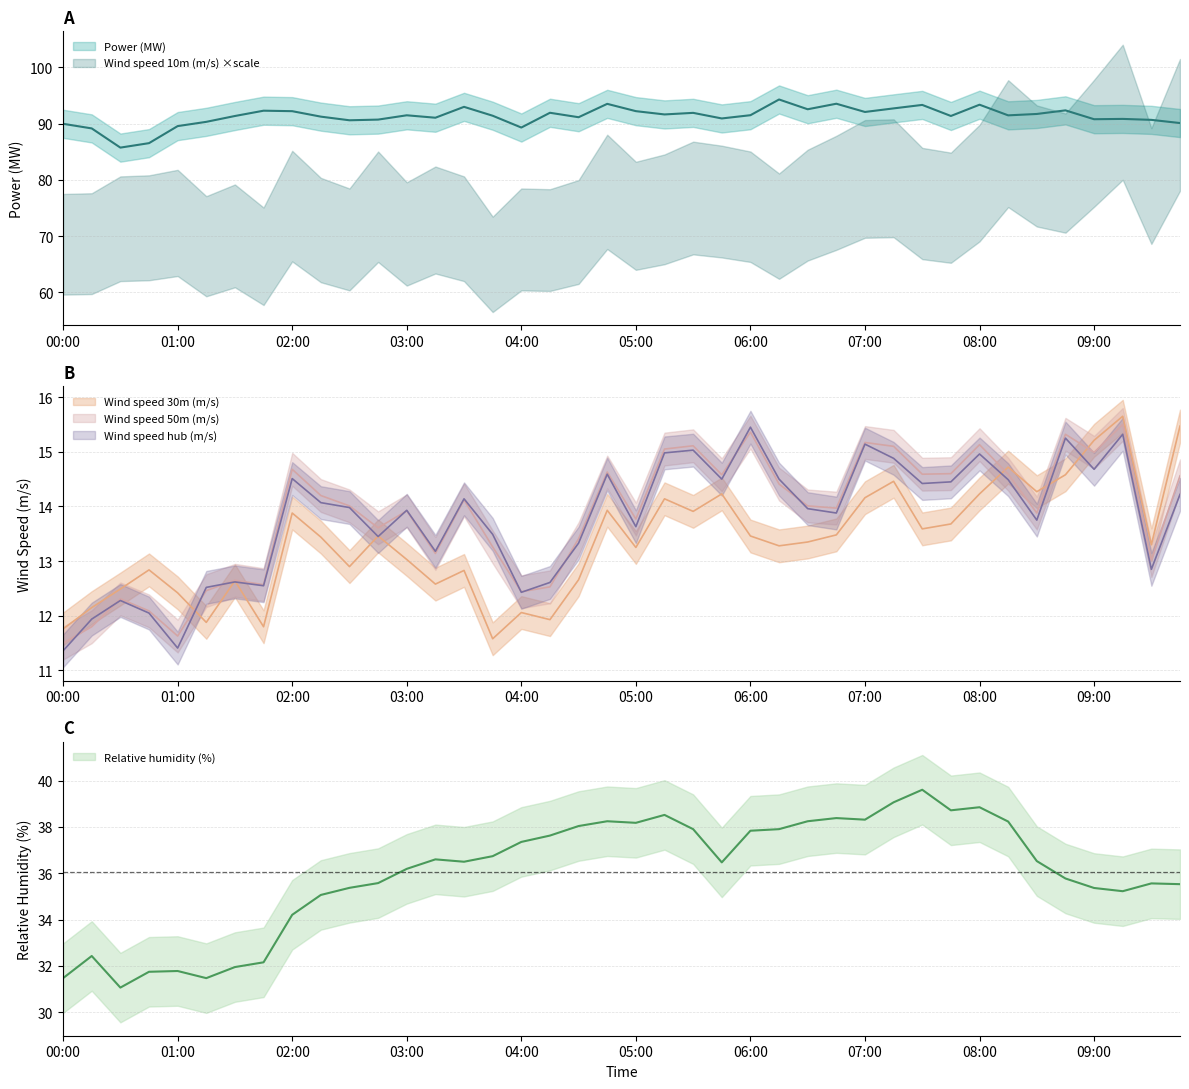

How many data points in Relative humidity (%) are above 36?

23